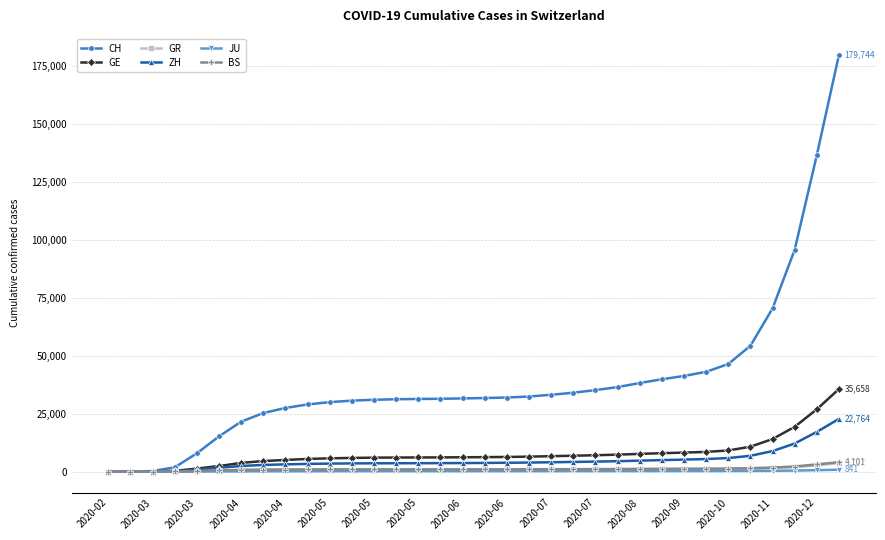

Which series has the largest range (max minus min)?

CH